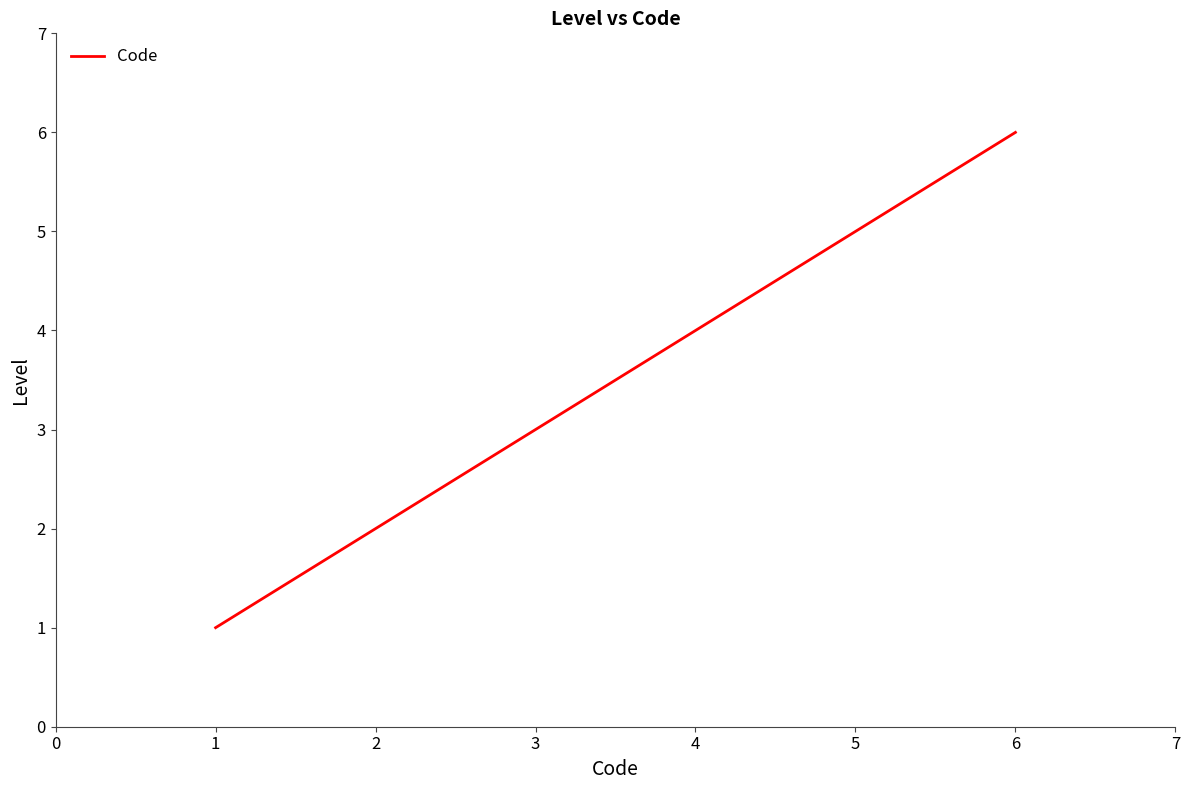

True or false: the data has more than 1 interior local peaks.

False